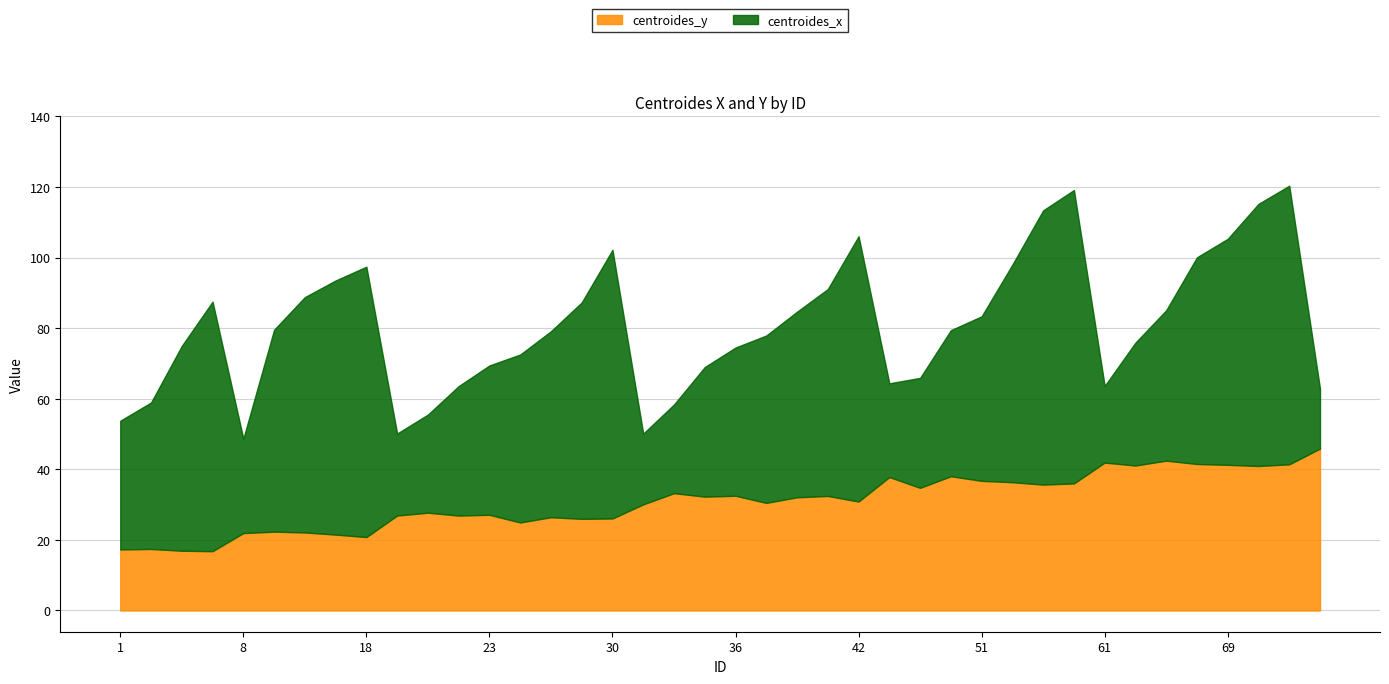

True or false: centroides_x and centroides_y intersect in this chart.

True